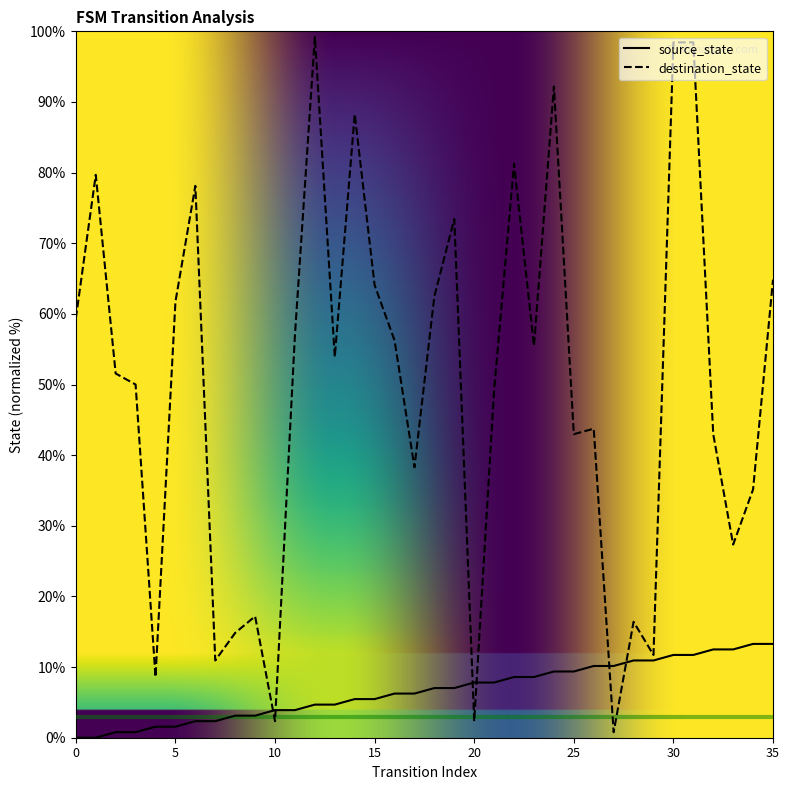

After their last crossing, which series has the higher values: source_state or destination_state?

destination_state